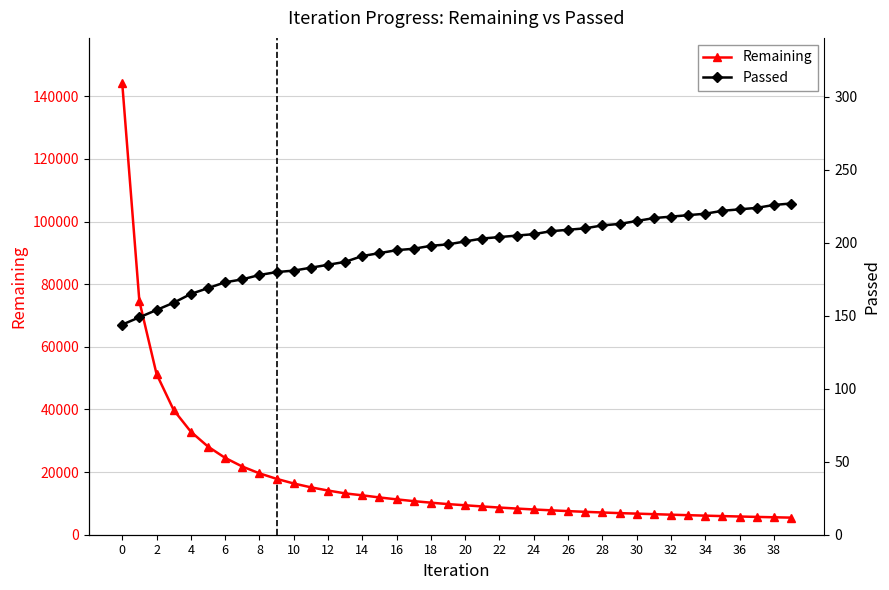

The Passed series shows 300 at 33. True or false?

False